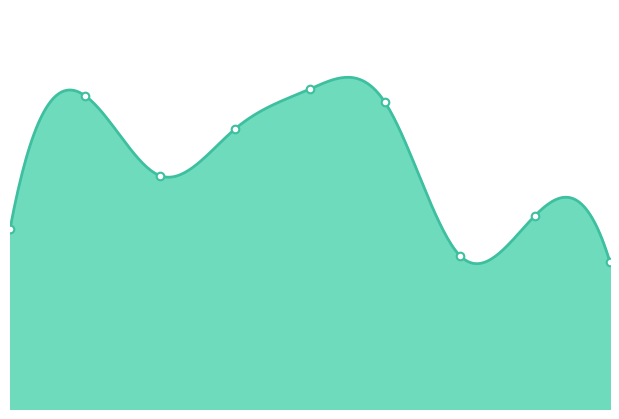

Approximately how many times larger is the value at 7 compared to 4?

0.6